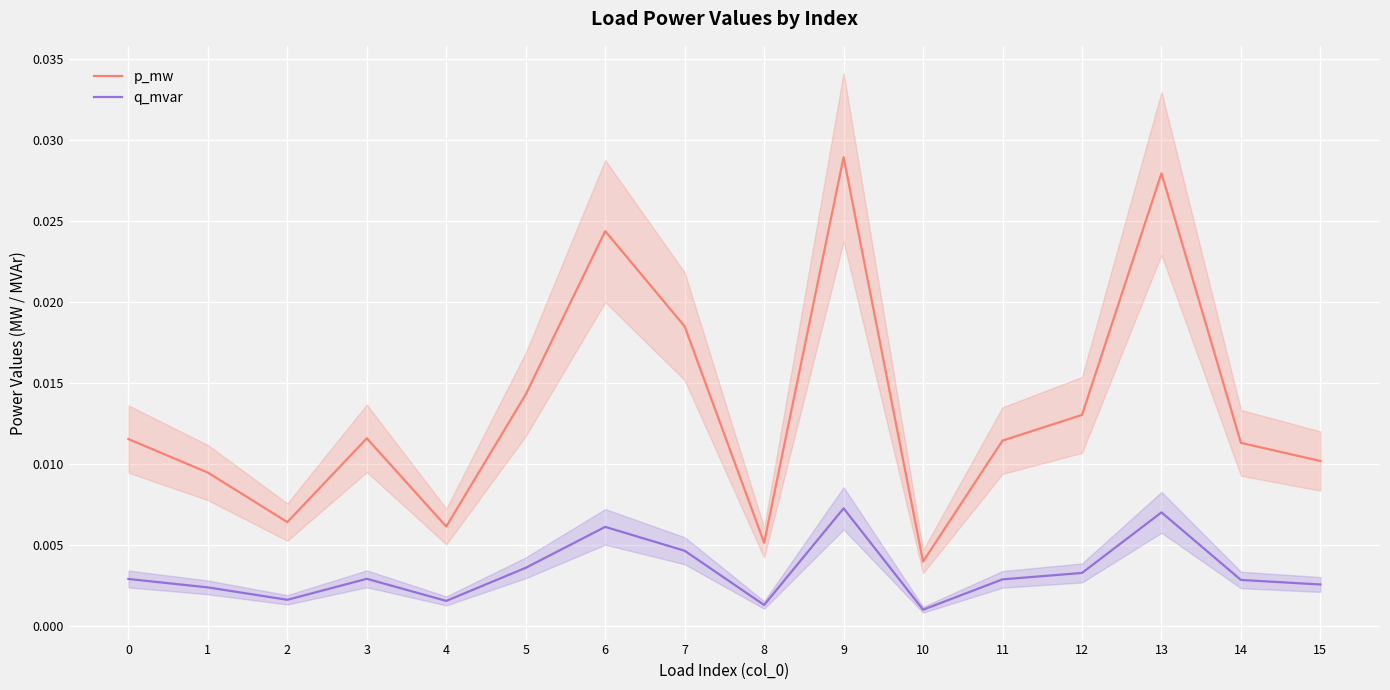

In q_mvar, how many points are higher than both neighbors (excluding endpoints)?

4